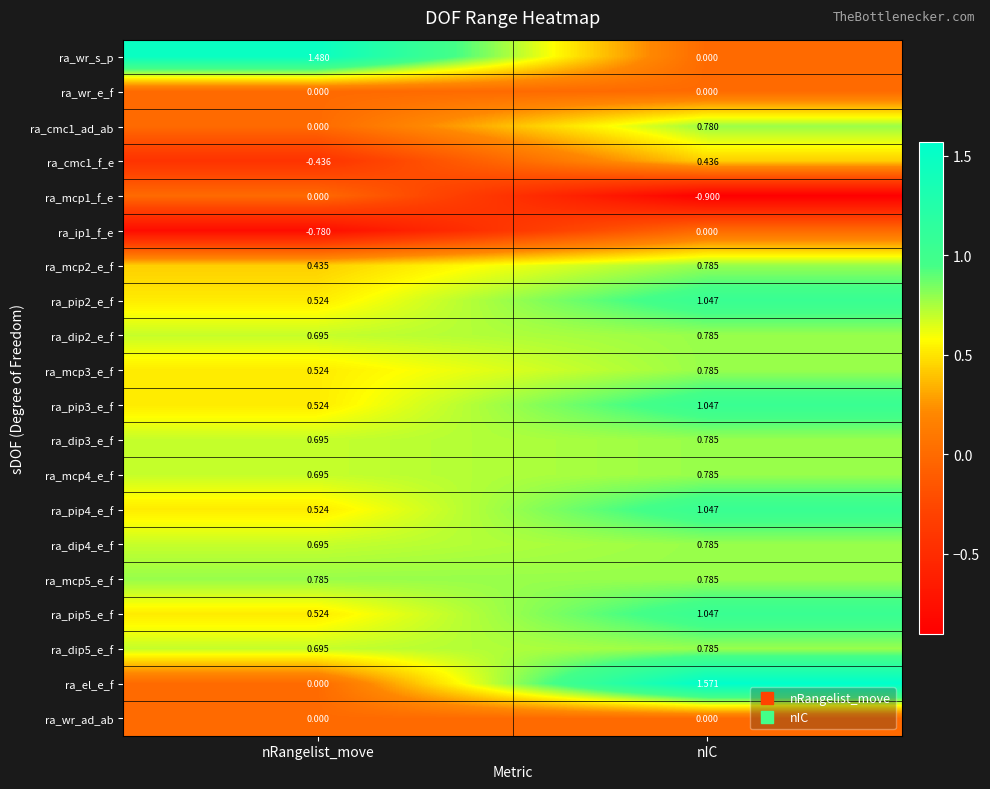

List the labels in order of ra_mcp2_e_f value, largest first.

nIC, nRangelist_move